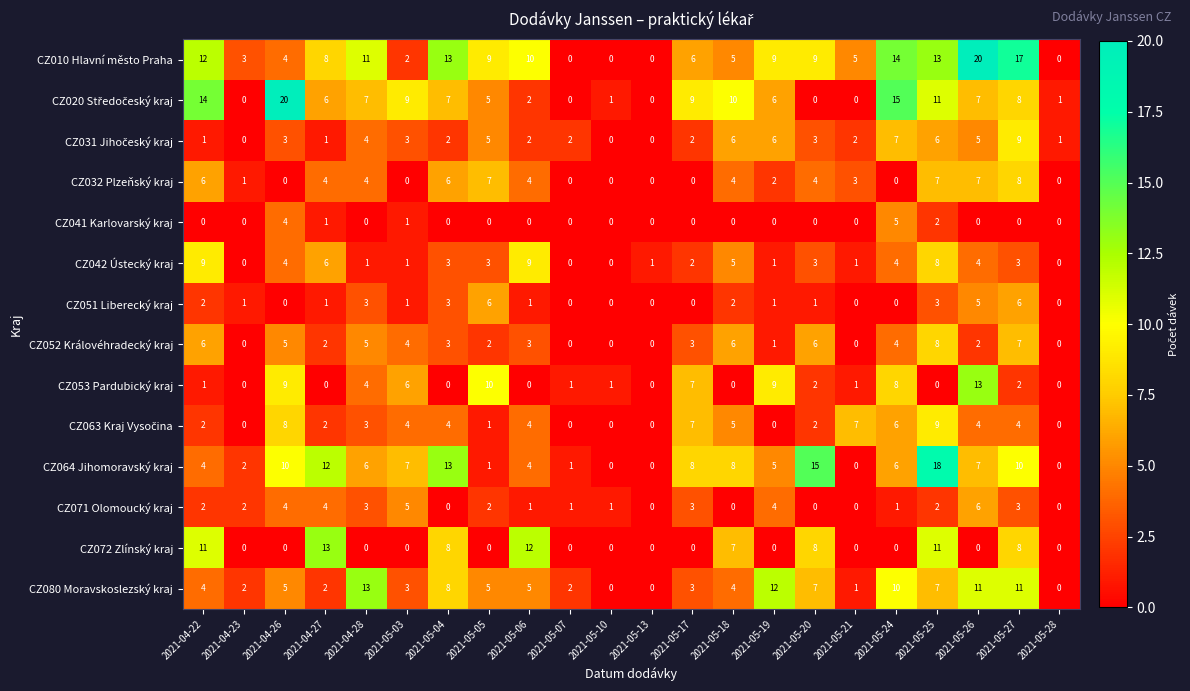

How many data points does each series have?

22